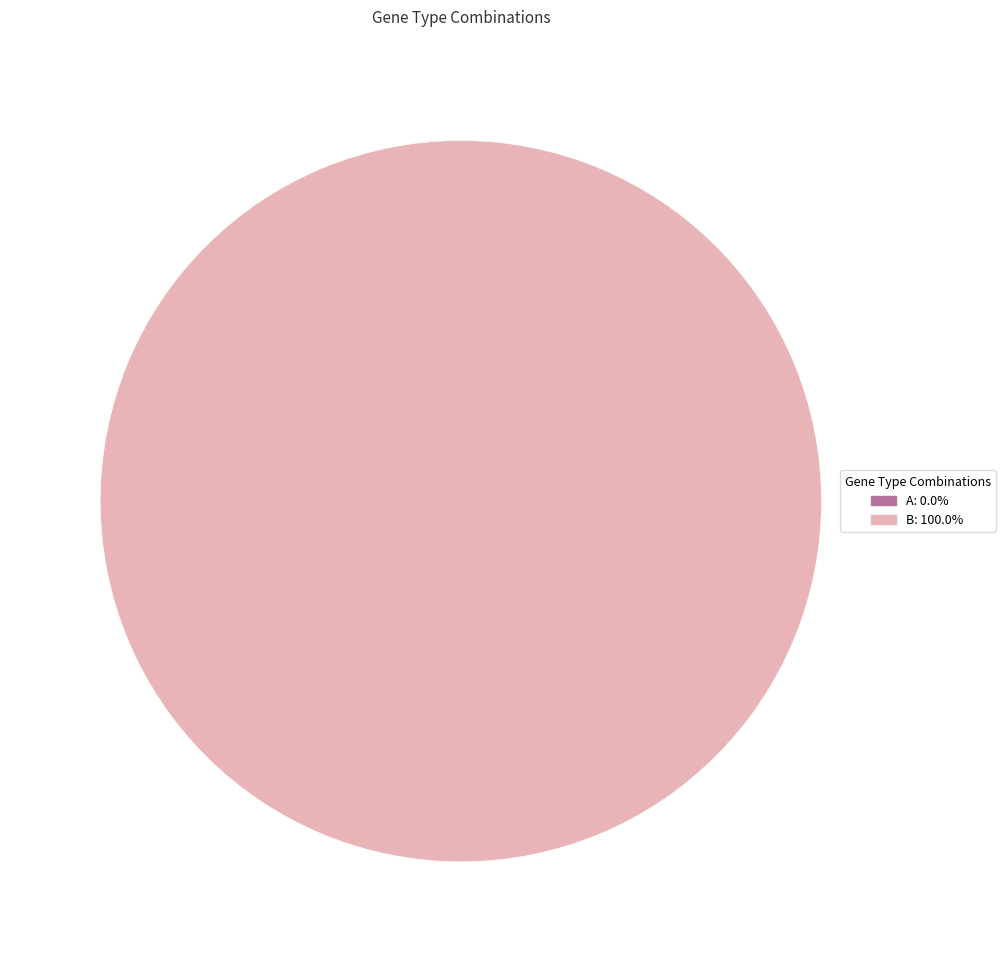

Which slice represents more than half of the pie?

B